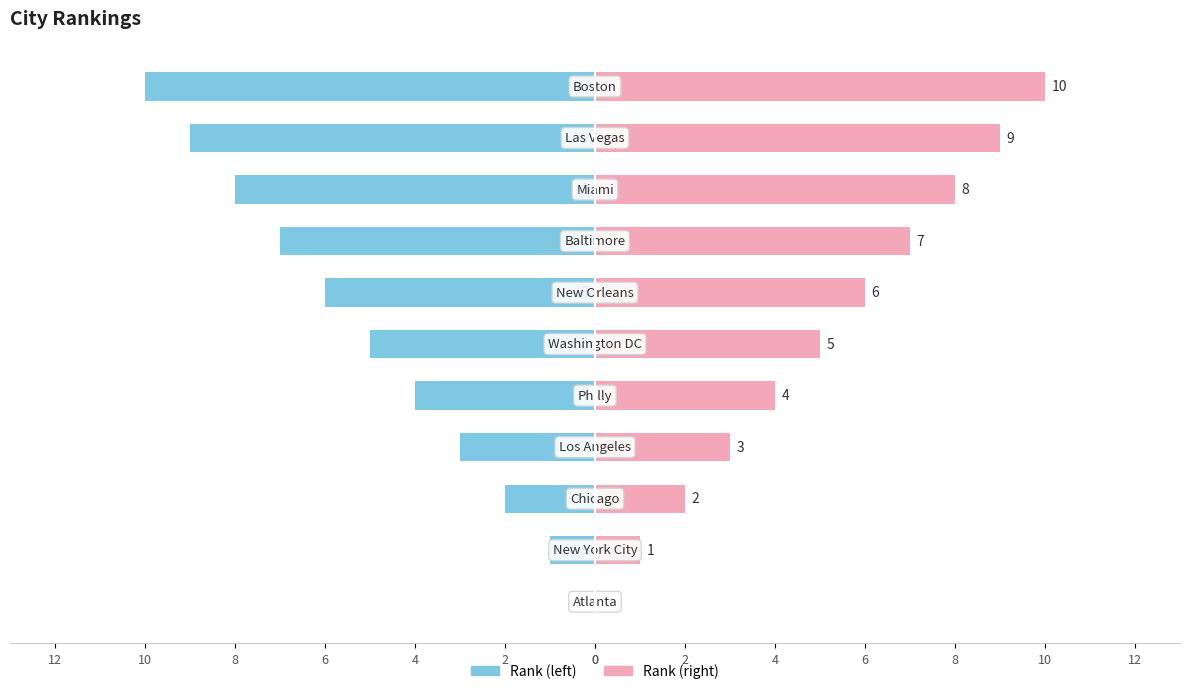

What is the maximum value for Rank (right)?

10